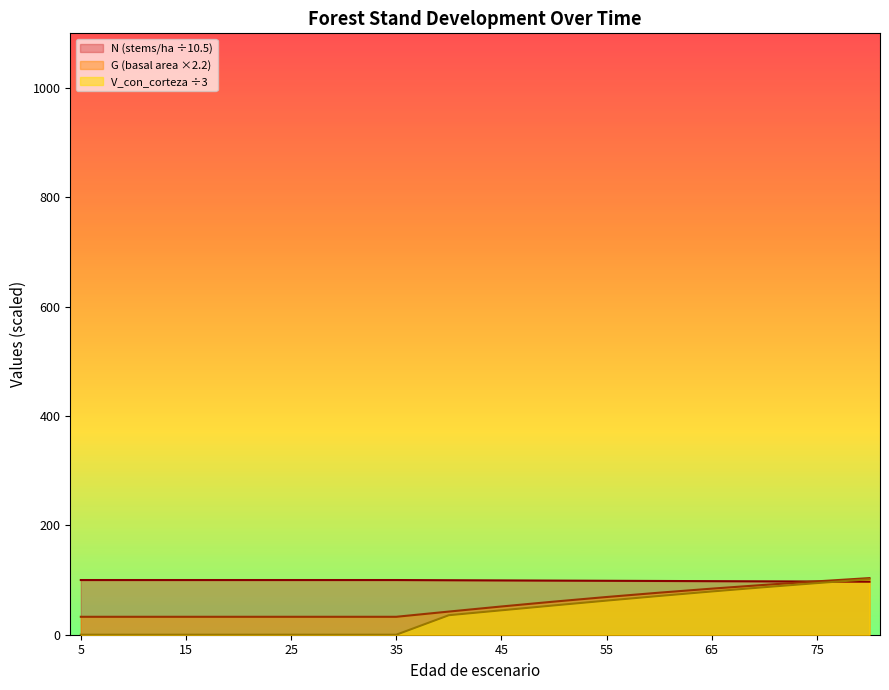

What is the lowest value of the N series?

97.0